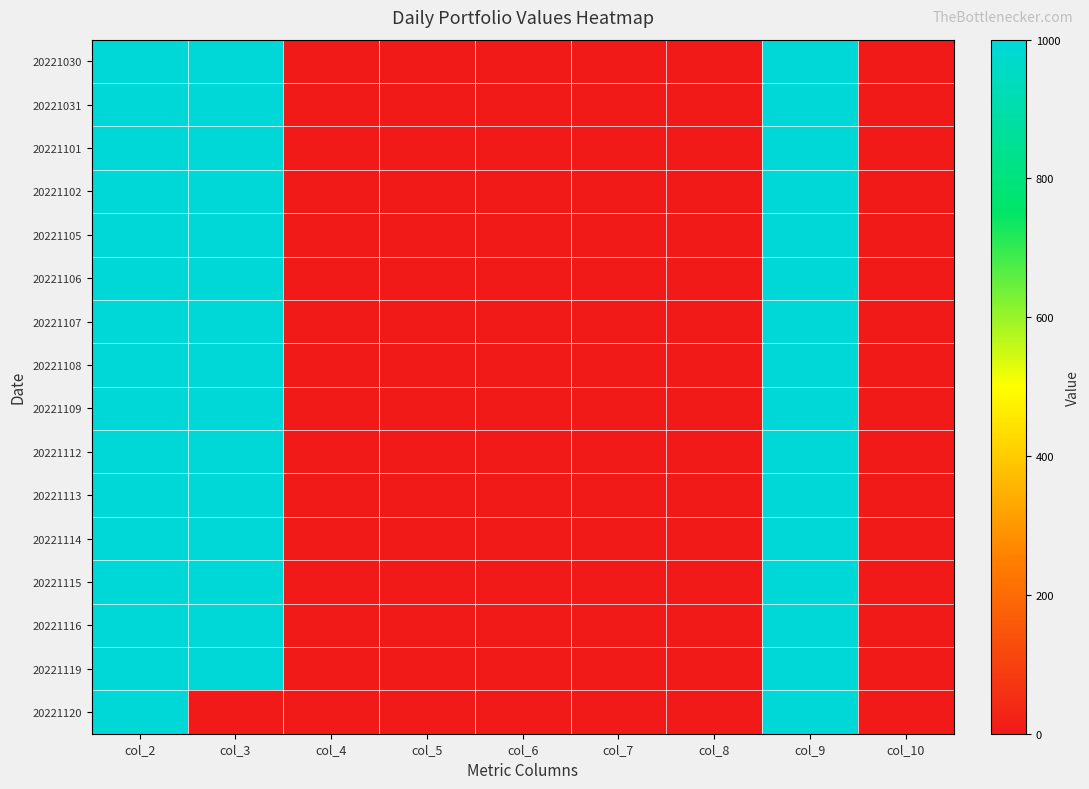

How many series are shown in this chart?

16